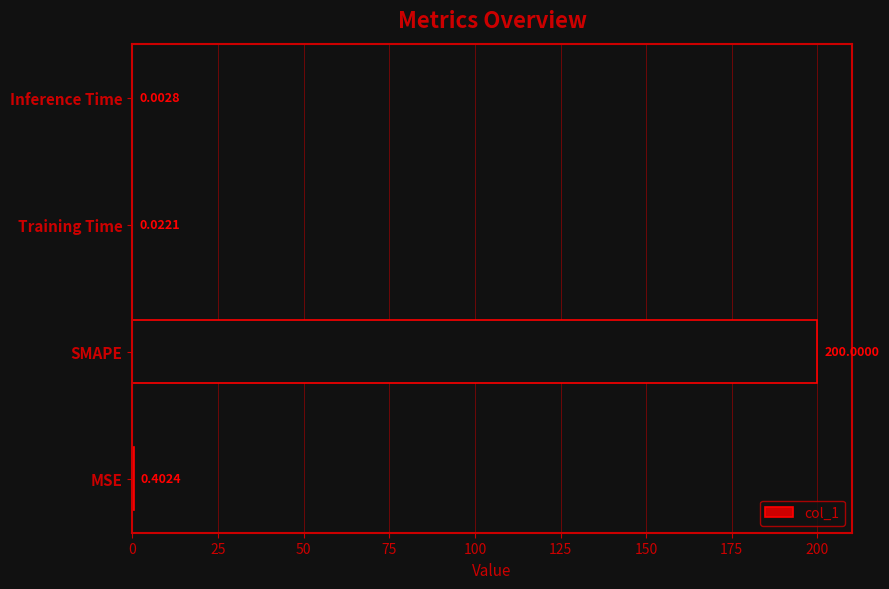

At which category does the chart reach its peak across all series?

SMAPE